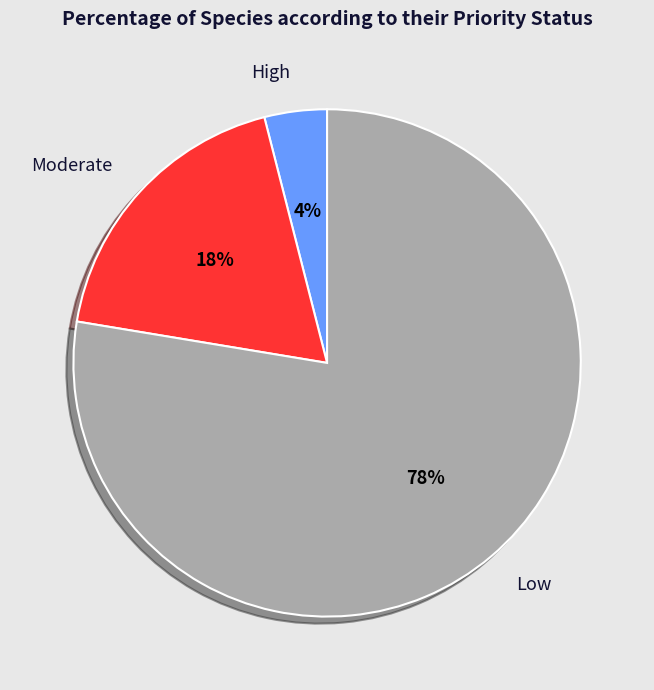

Does any single category account for the majority?

Yes